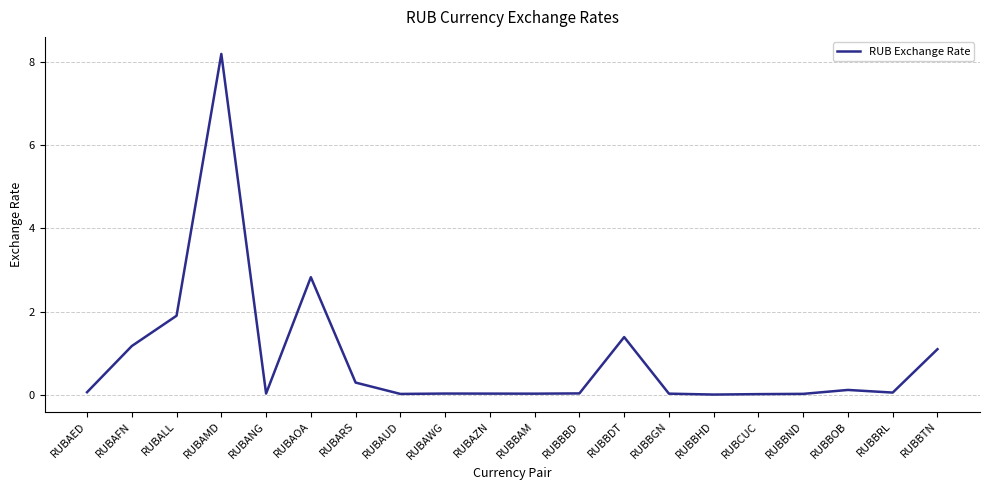

What is the difference between the maximum and second lowest values?

8.2